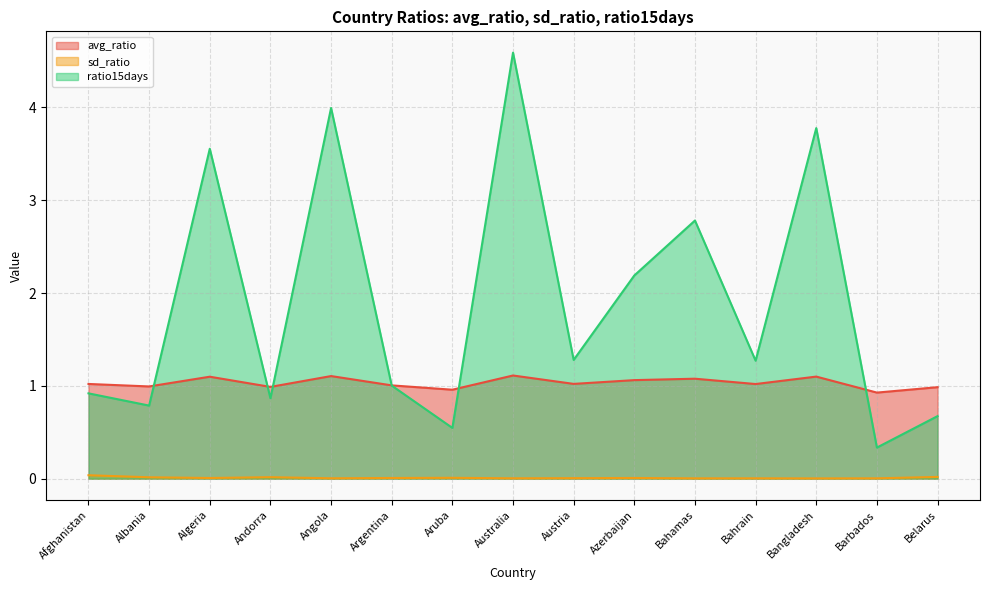

What is the approximate value of ratio15days at Bahrain?

1.3